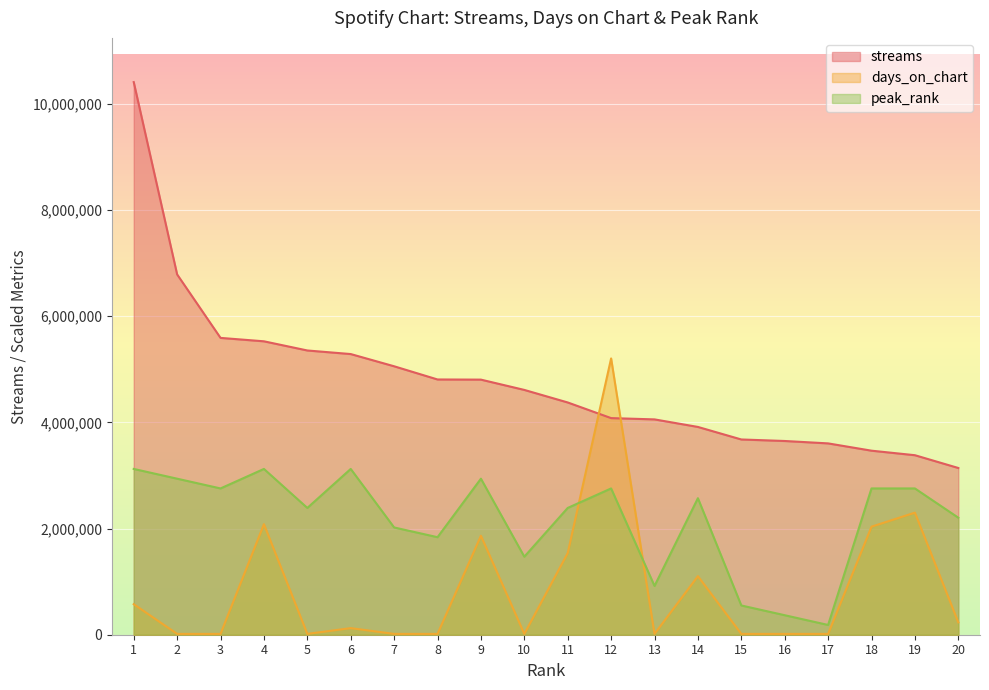

What is the difference between the days_on_chart values at 5 and 6?

108735.5